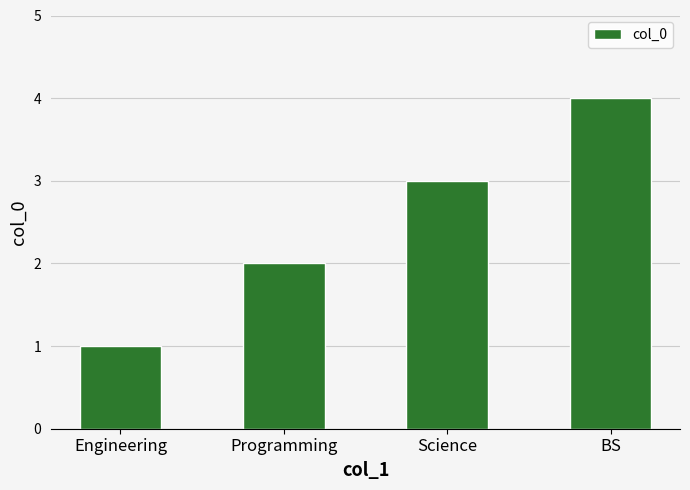

What is the value of the 4th bar from the left?

4